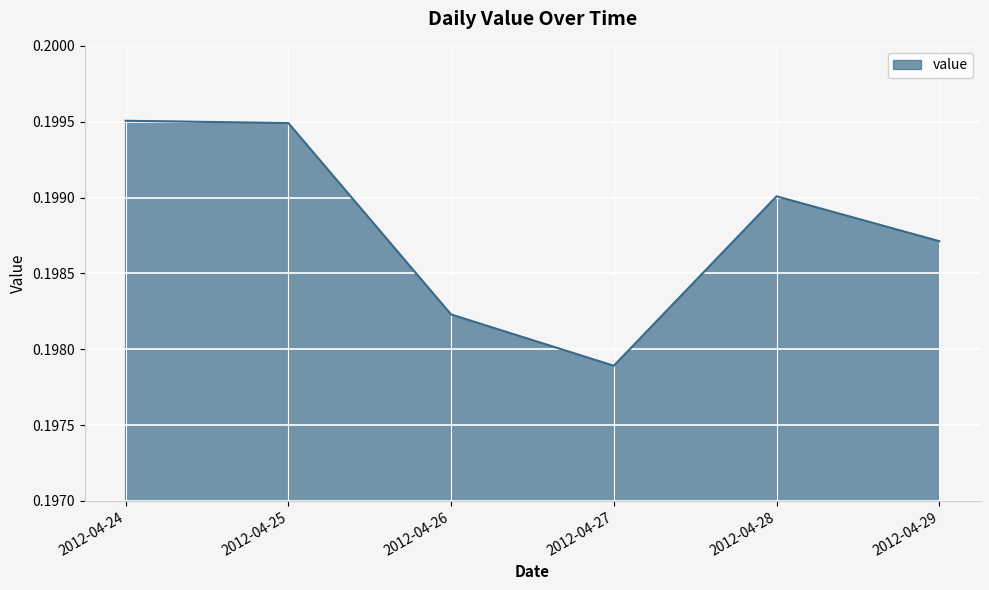

Where is the data nearest to the value 0?

2012-04-27